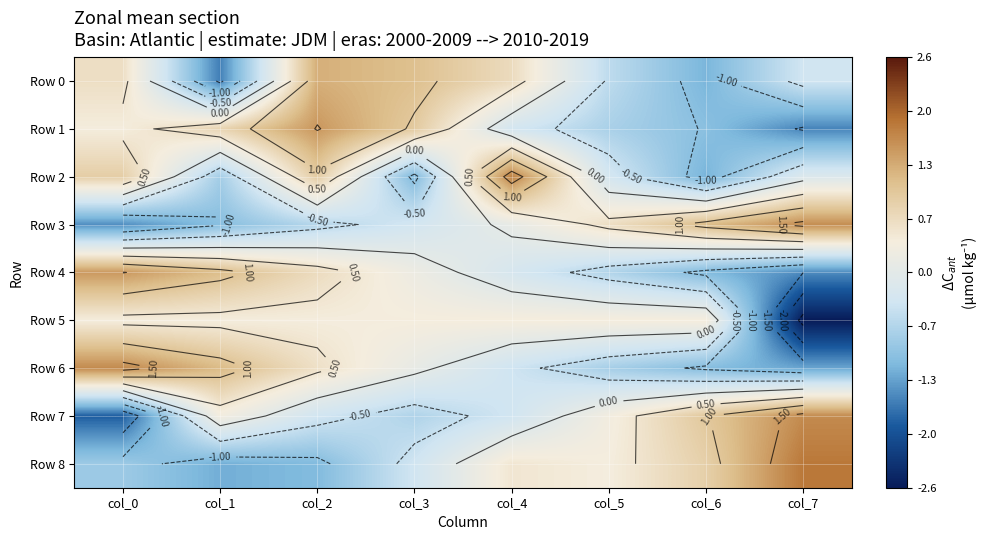

At which label is Row 2 closest to 0?

col_7